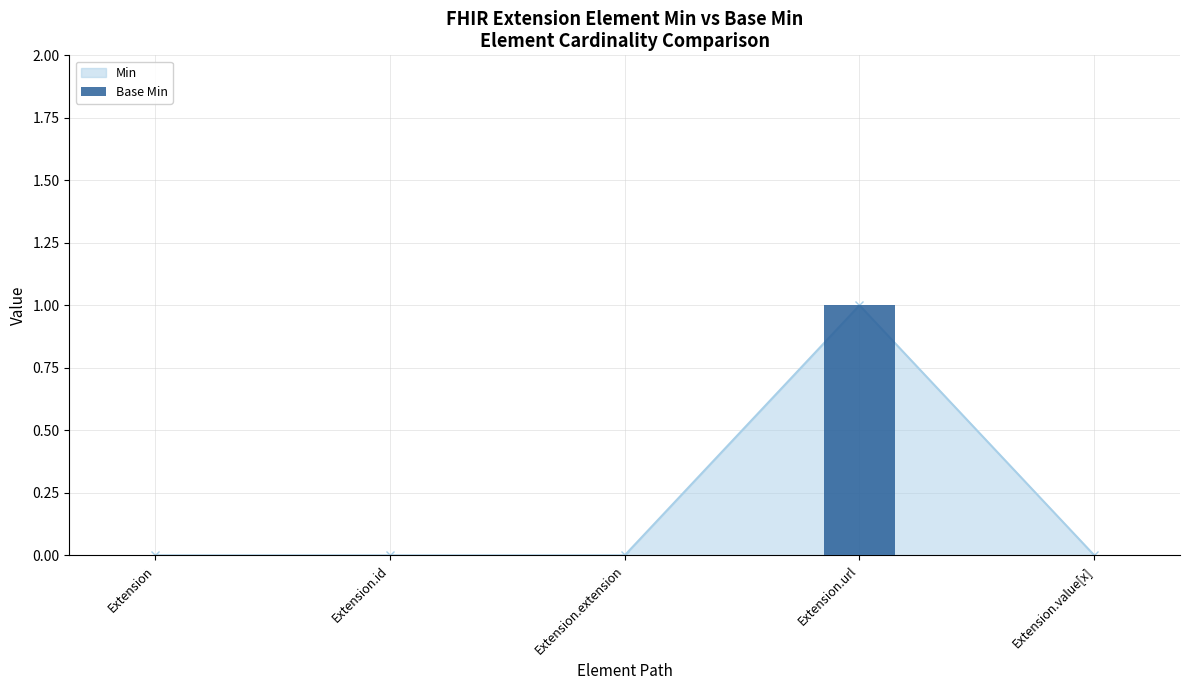

Rank the categories by value from lowest to highest.

Extension, Extension.id, Extension.extension, Extension.value[x], Extension.url